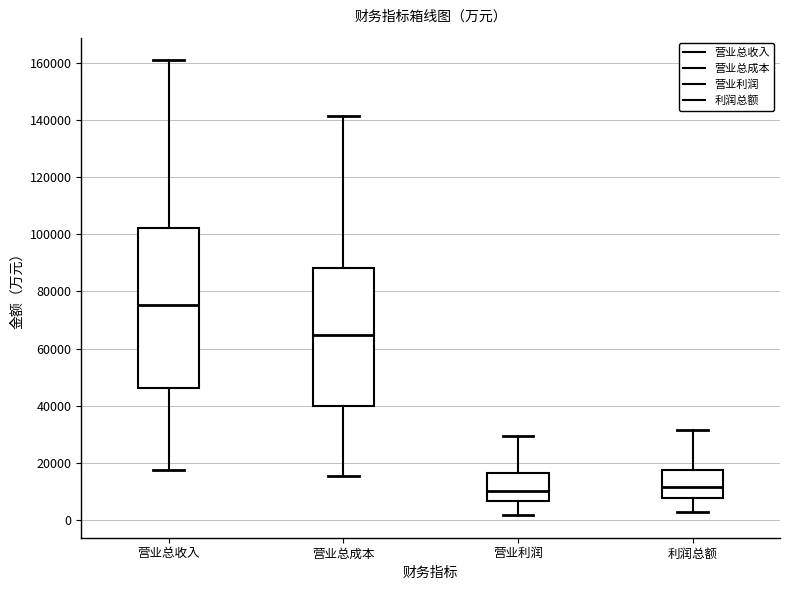

Reading left to right, transcribe this box plot: for each box, give where its median line is, the range the box spans, and where its two whiskers end, as read against the y-axis. The values are not printed on the chart, so give them approximately, as read against the axis.

营业总收入: median 76000, box 46000 to 102000, whiskers 18000 to 160000
营业总成本: median 64000, box 40000 to 88000, whiskers 16000 to 142000
营业利润: median 10000, box 6000 to 16000, whiskers 2000 to 30000
利润总额: median 12000, box 8000 to 18000, whiskers 2000 to 32000